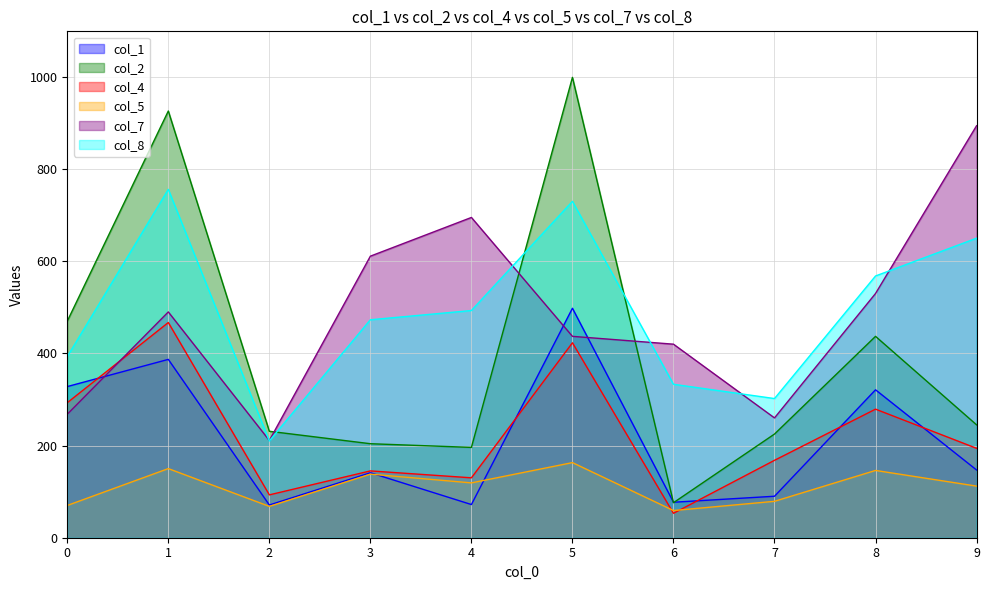

What is the value of the col_4 point at the 2nd from the left?

467